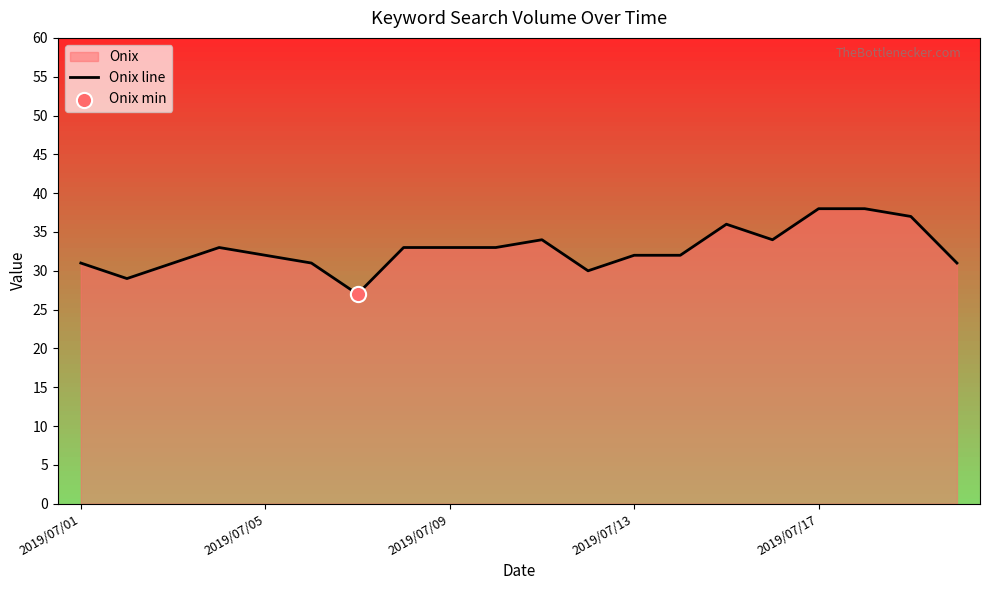

Between 11 and 2019/07/01, which is larger?

2019/07/01